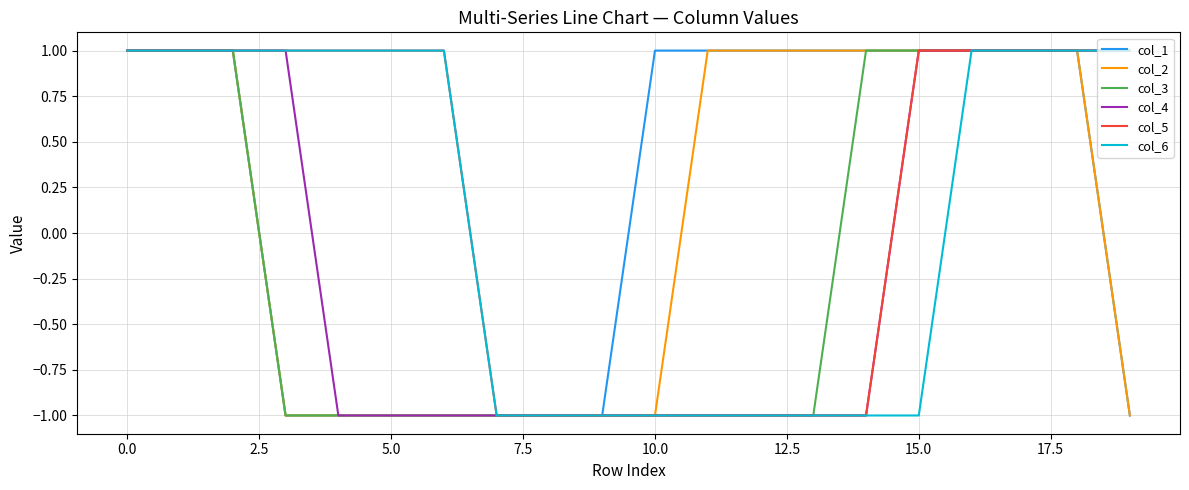

How many values in col_3 are below zero?

11